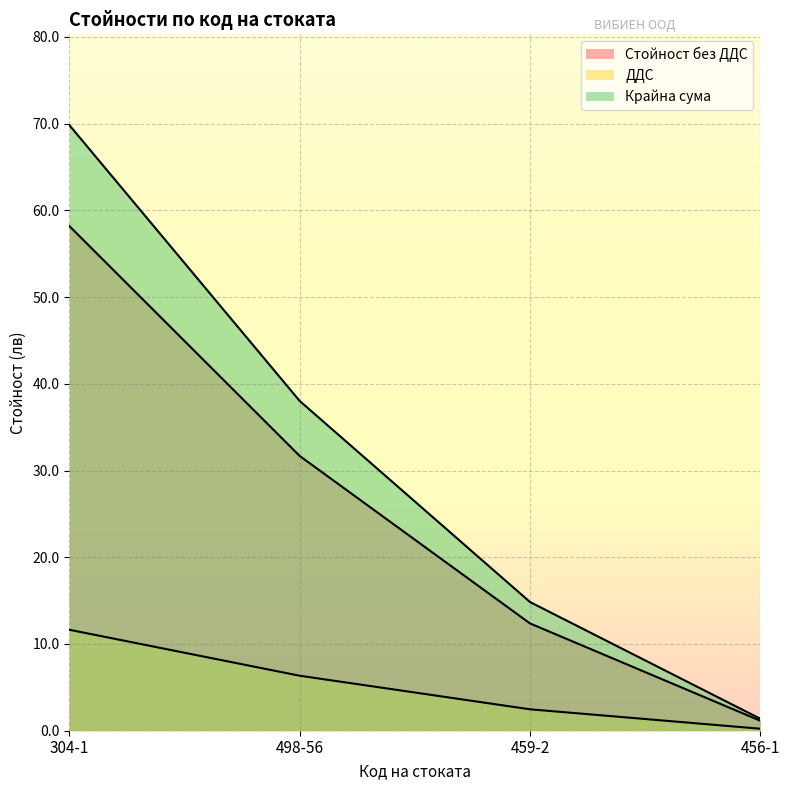

What is the value of the Стойност без ДДС point at the 2nd from the left?

31.7